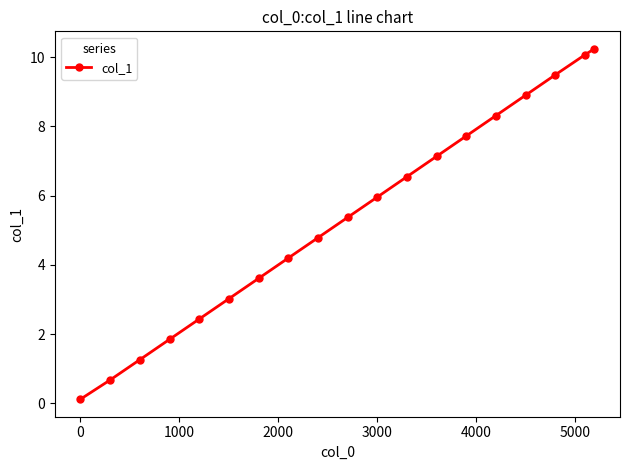

What is the value of the 17th point from the left?

9.5